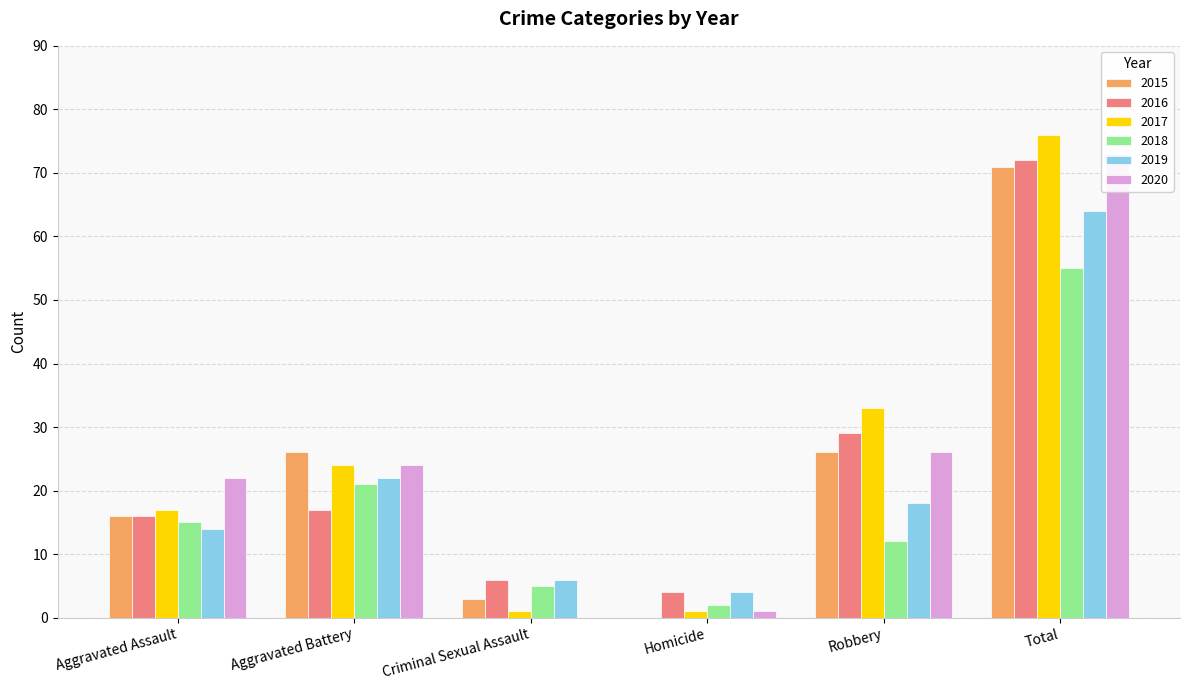

What is the difference between the 2020 values at Homicide and Criminal Sexual Assault?

1